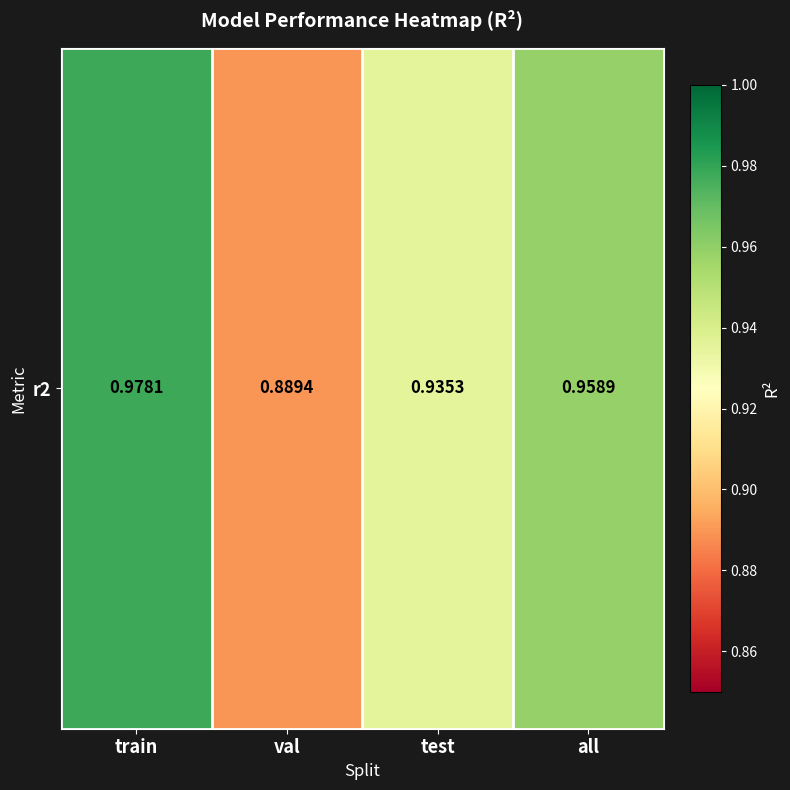

True or false: the data shows 1.0 at train.

True